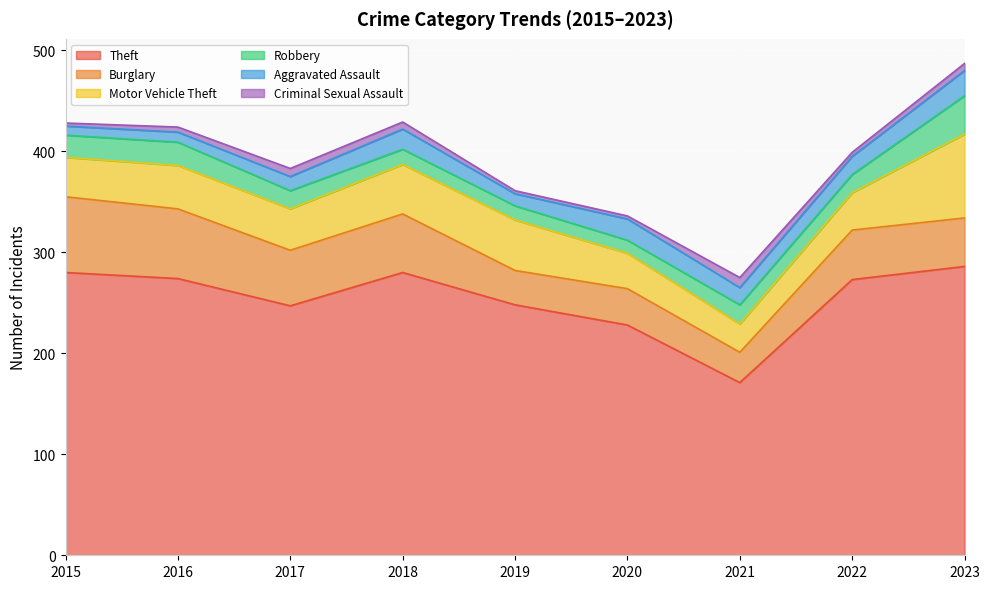

Is the value of Theft at 2018 greater than the value of Criminal Sexual Assault at 2017?

Yes